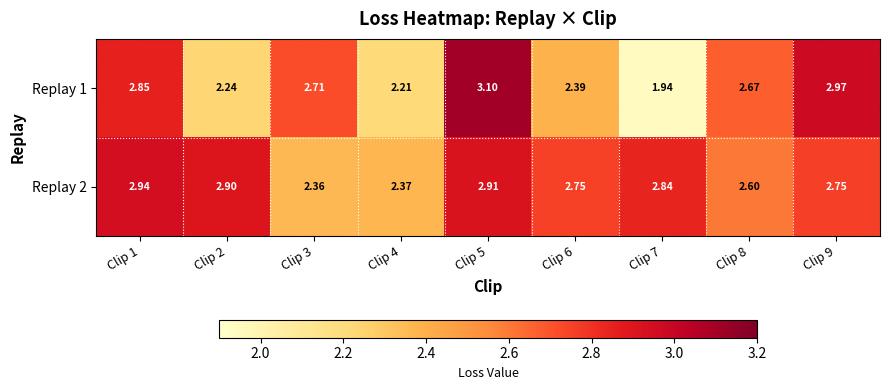

At how many categories does at least one series exceed 2?

9